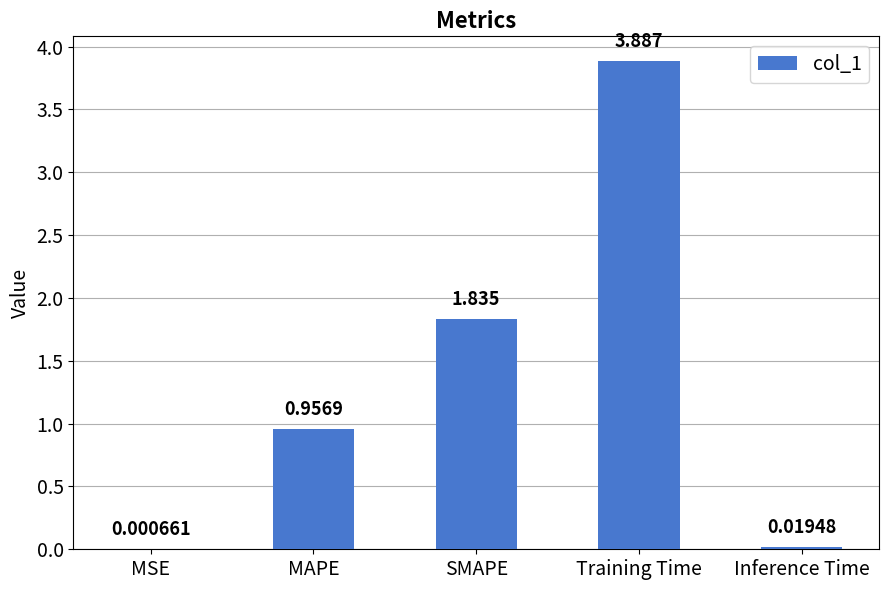

What is the change in value from MAPE to Inference Time?

-0.9